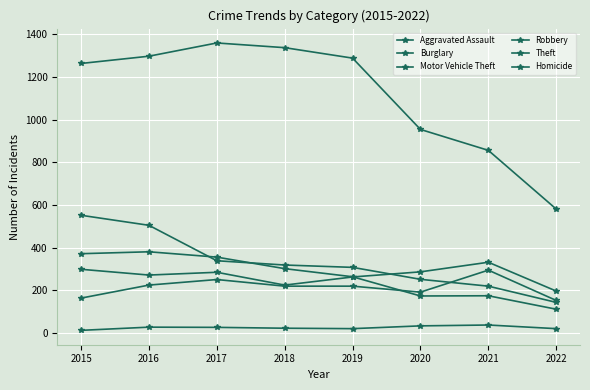

What value does the Homicide series have at 2021?

38